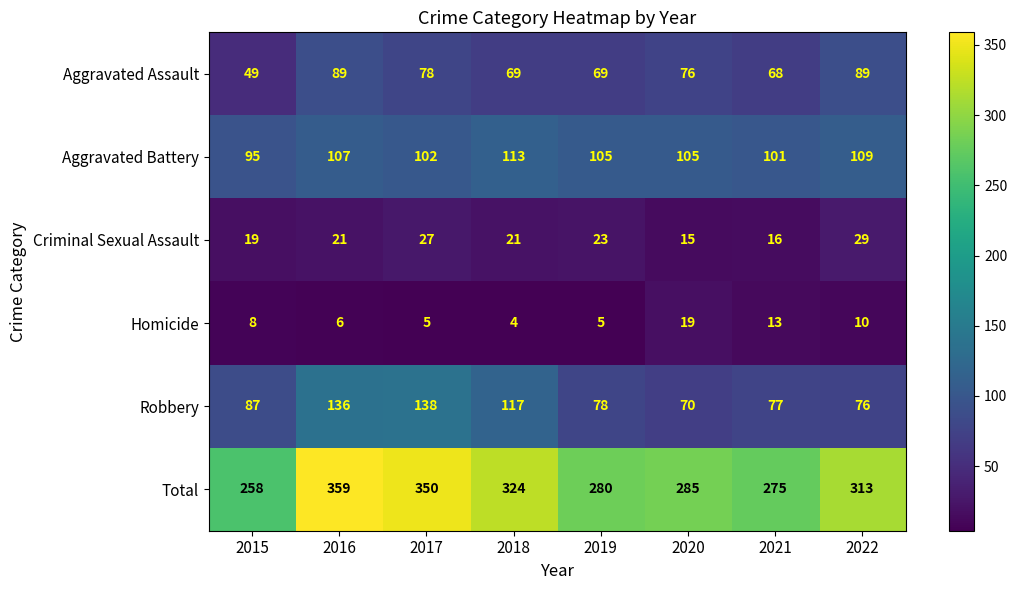

Which series has the largest total across all categories?

Total